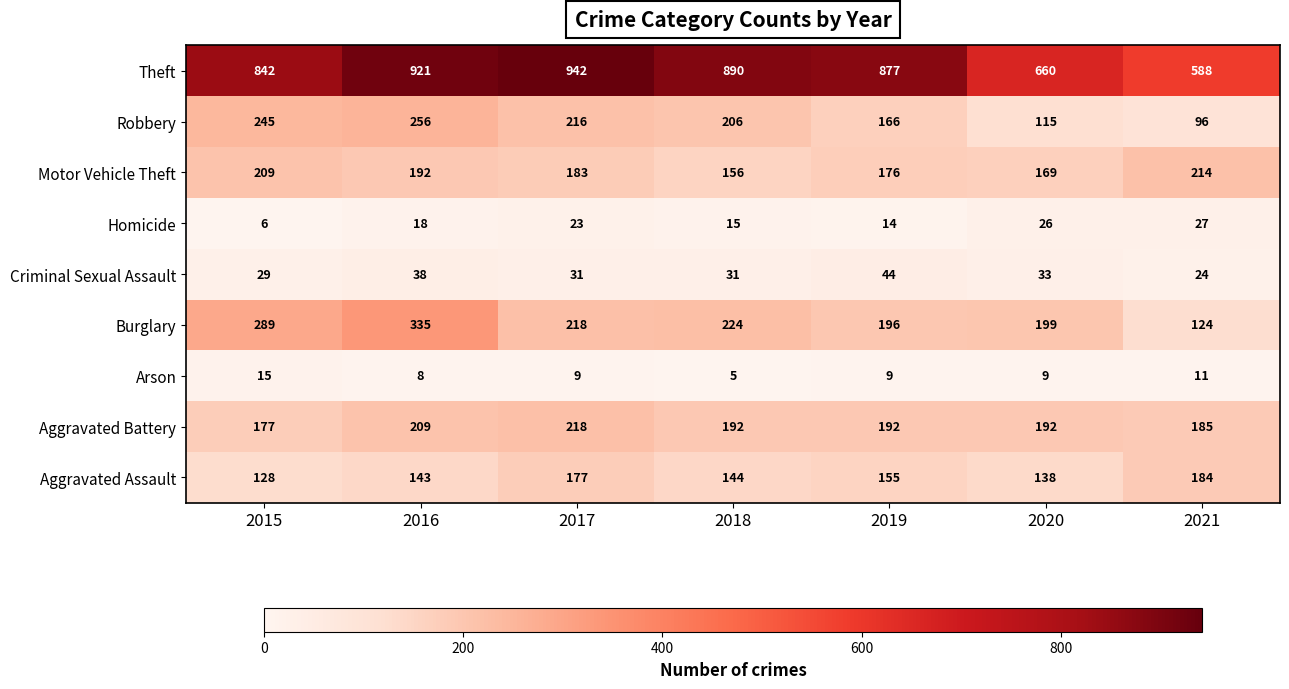

Which label corresponds to the smallest value in the chart?

2018